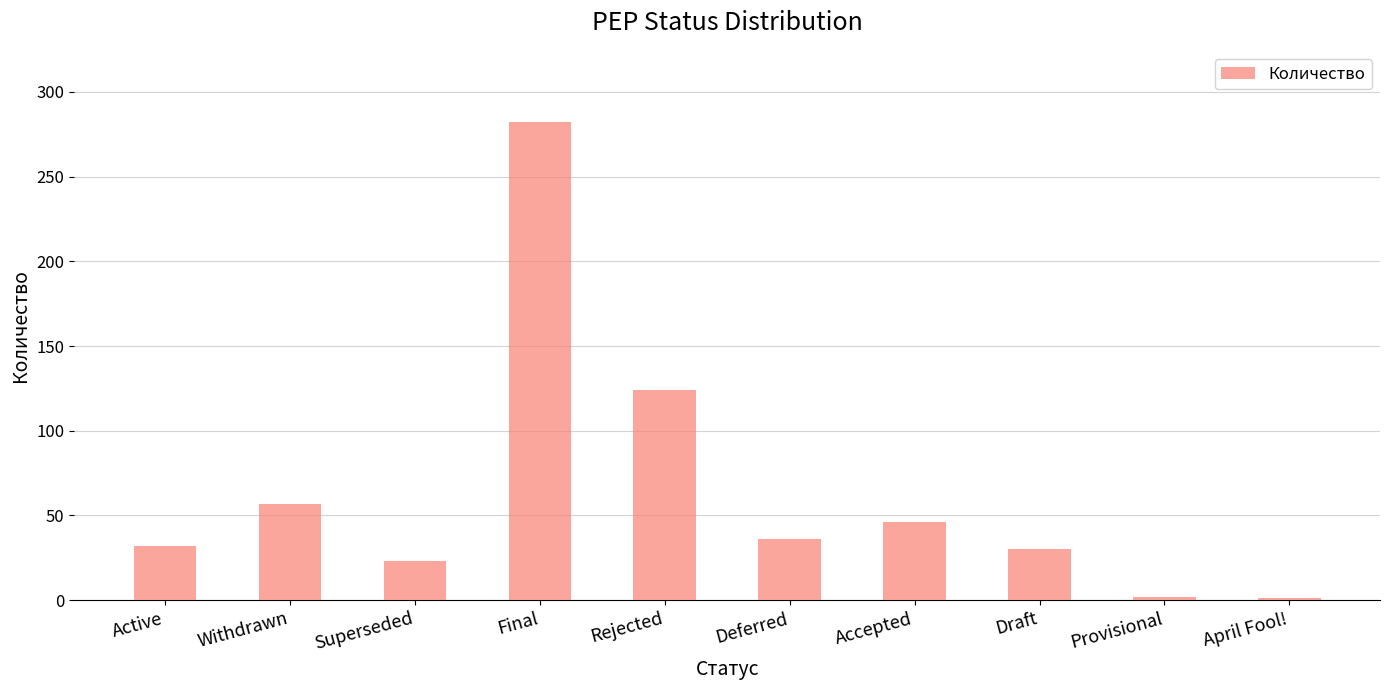

What is the difference between the values at Active and Deferred?

4